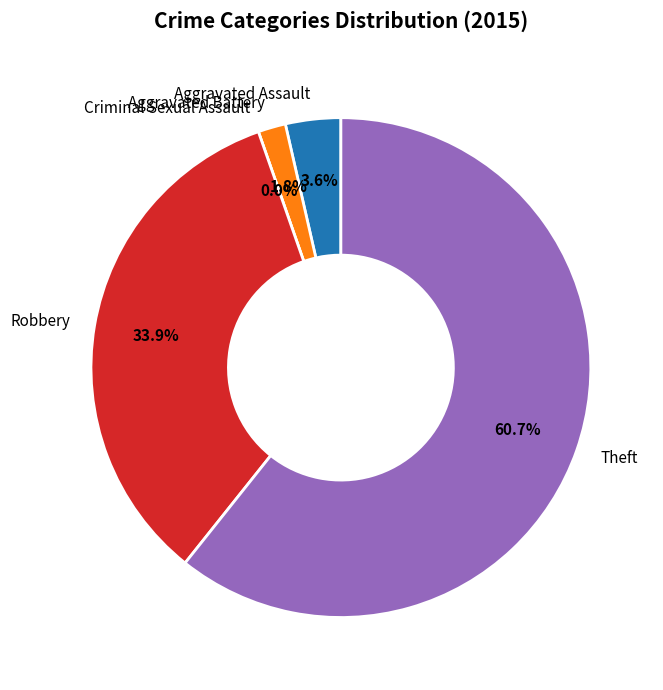

Which has a higher value, Robbery or Criminal Sexual Assault?

Robbery